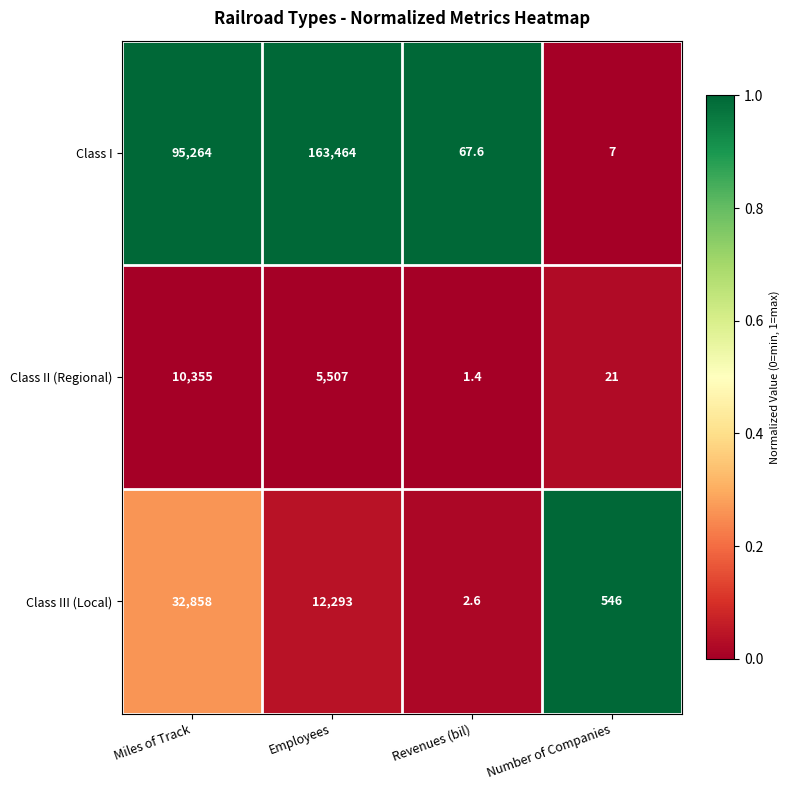

Reading left to right, extract all data points from this chart.

Class I: 95264.0	163464.0	67.6	7.0
Class II (Regional): 10355.0	5507.0	1.4	21.0
Class III (Local): 32858.0	12293.0	2.6	546.0